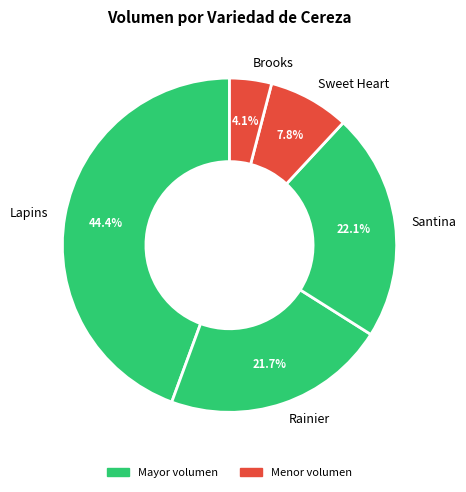

Which has a higher value, Sweet Heart or Brooks?

Sweet Heart